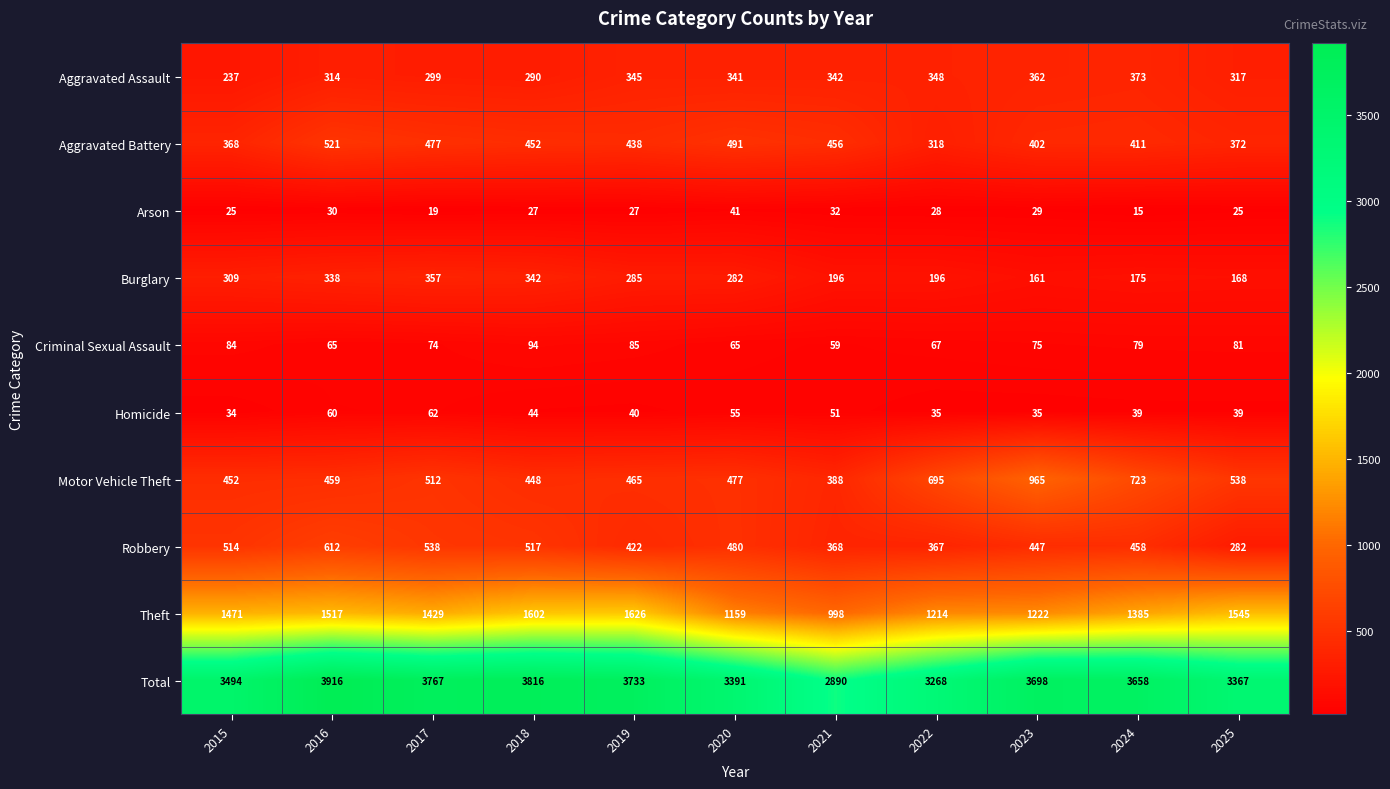

Rank the series at 2018 from lowest to highest value.

Arson, Homicide, Criminal Sexual Assault, Aggravated Assault, Burglary, Motor Vehicle Theft, Aggravated Battery, Robbery, Theft, Total